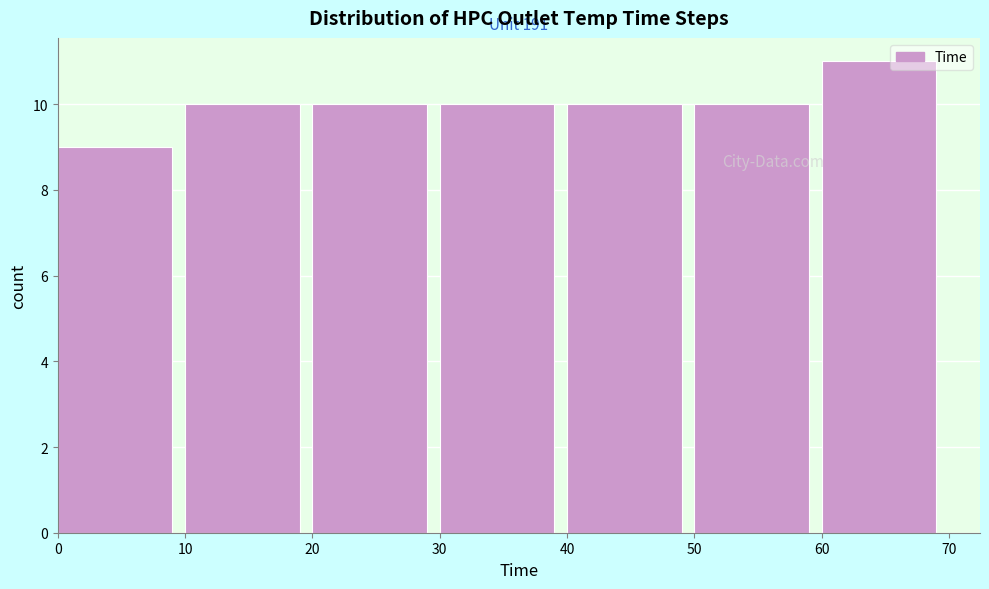

Which range on the x-axis has the tallest bar?

60 to 70